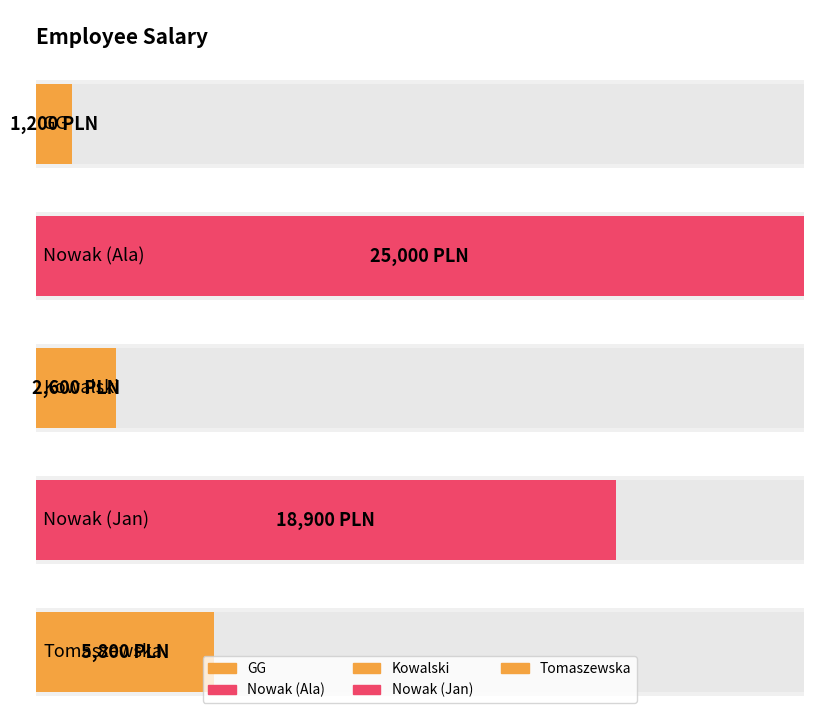

The value at Nowak (Jan) is 11549. True or false?

False